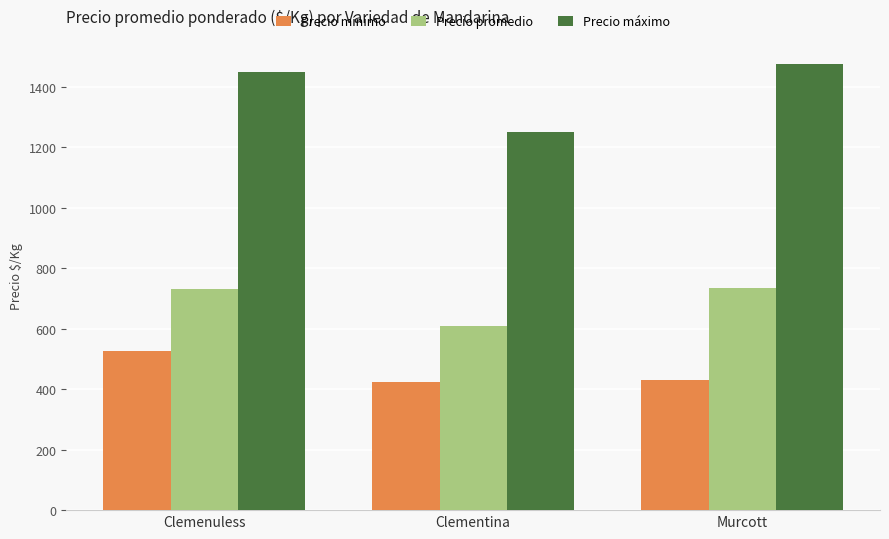

How many bars are there in each group?

3